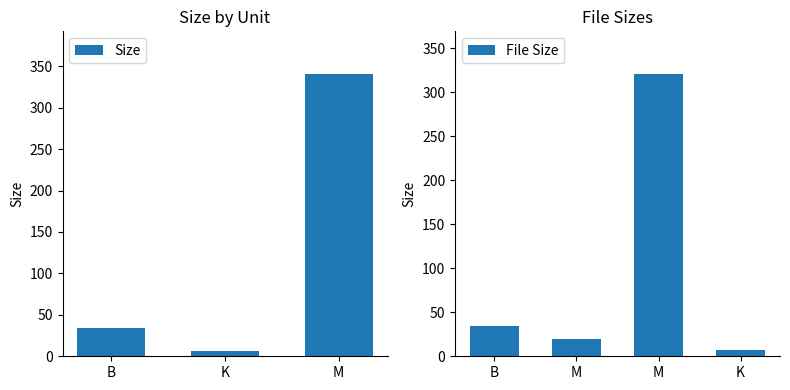

Does the chart contain stacked bars?

No